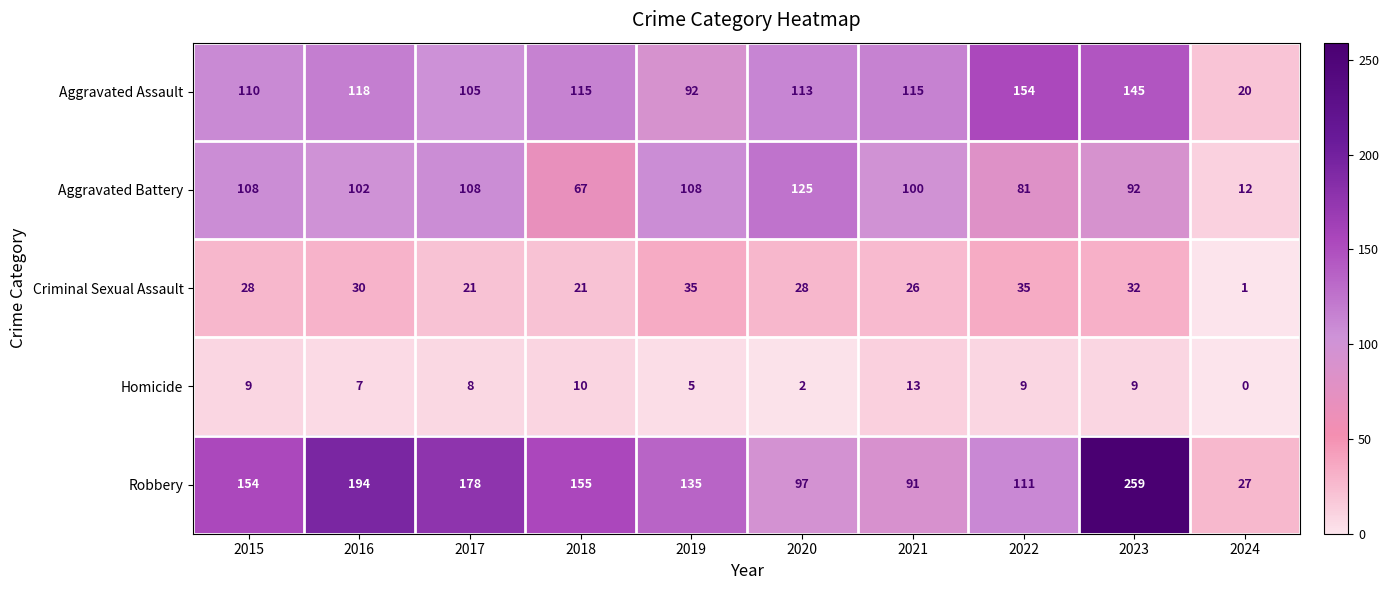

At which category does the chart reach its minimum across all series?

2024